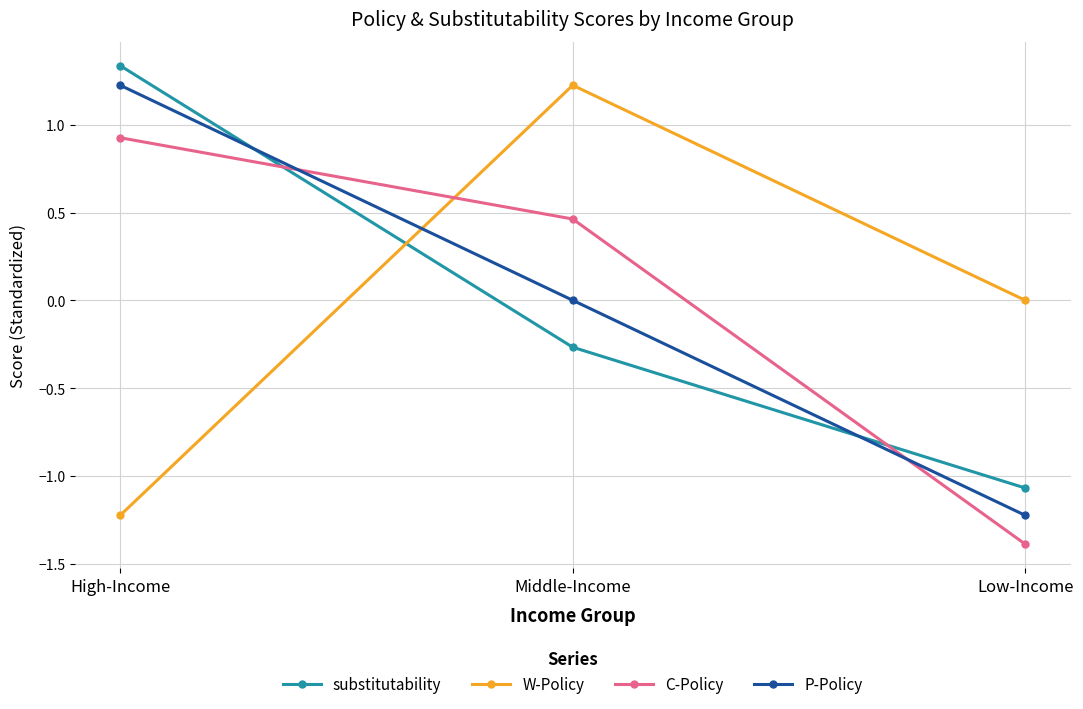

What is the difference between the second highest and minimum values in the substitutability series?

0.8